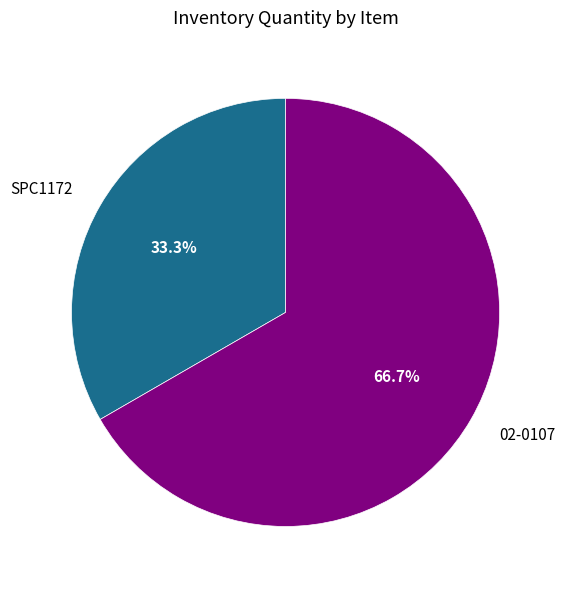

The 02-0107 slice represents 67% of the pie. True or false?

True